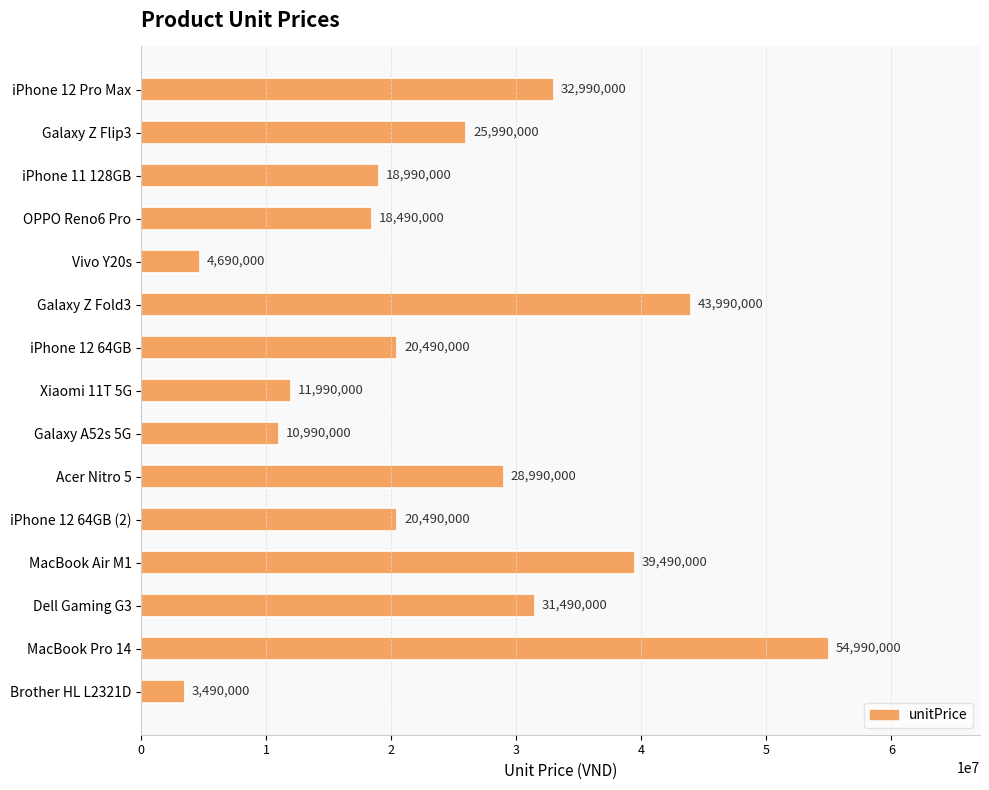

What is the sum of all values?

367550000